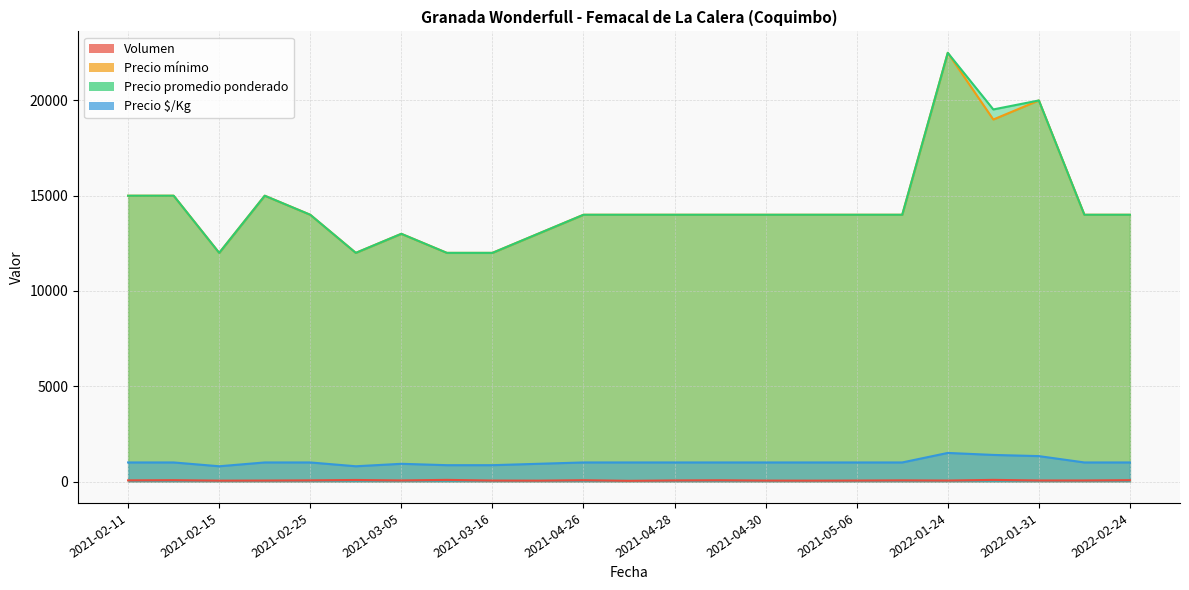

The Volumen series shows 96 at 2021-03-05. True or false?

False